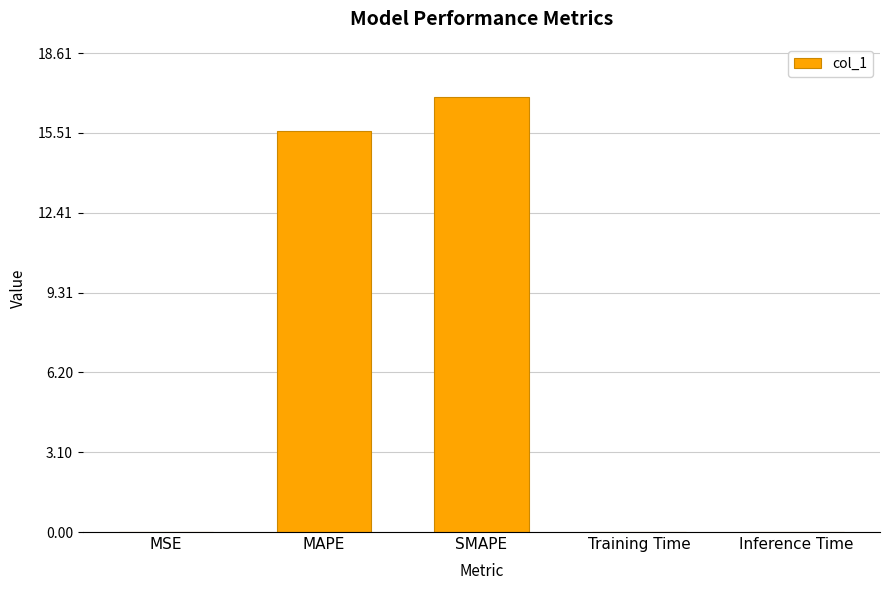

What is the sum of all values?

32.5